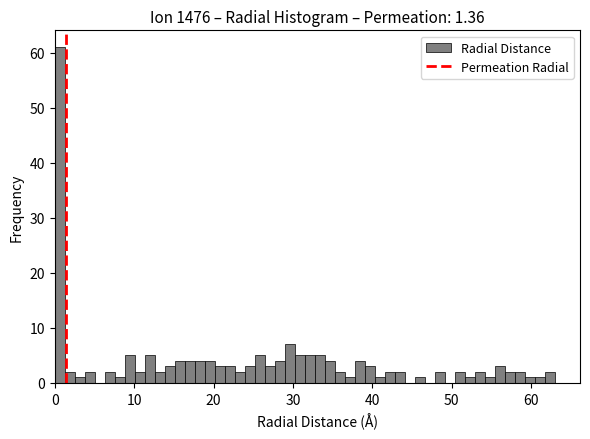

Around what value on the x-axis is the tallest bar? Give the approximate position of its centre, as read against the axis.

1